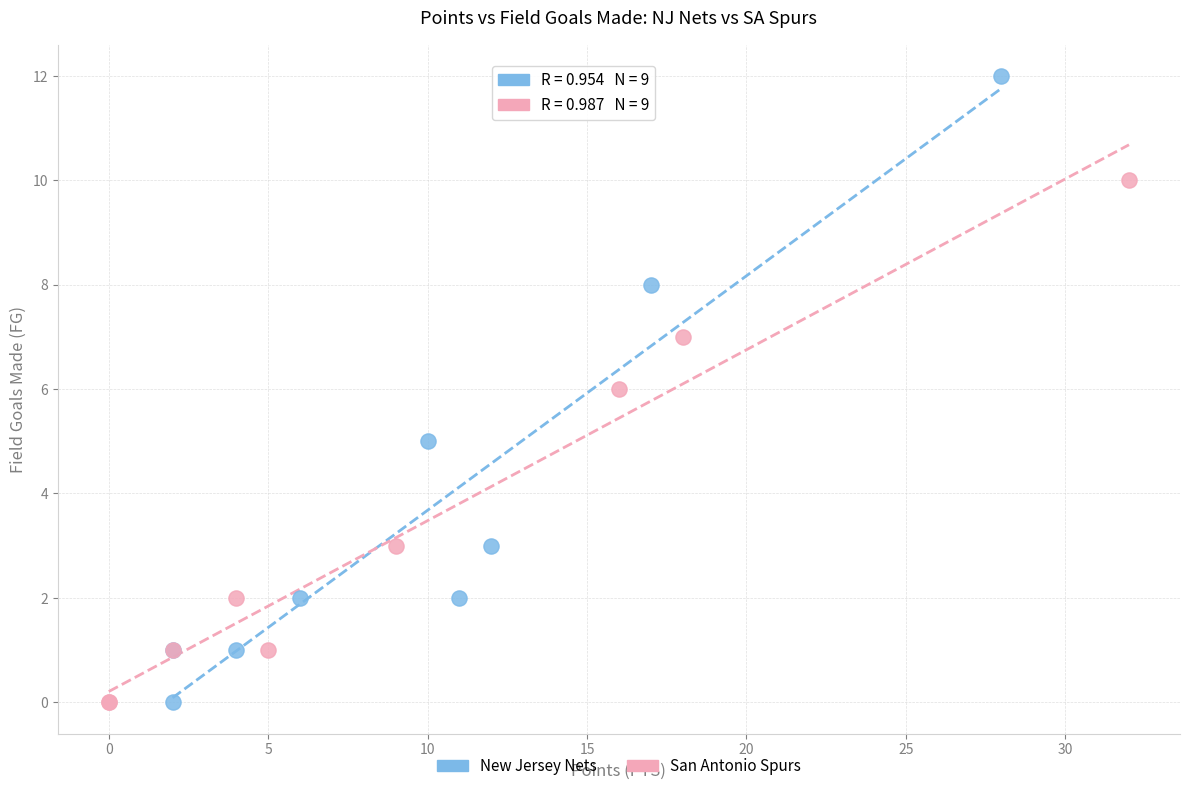

Which series has the widest spread of Y values?

New Jersey Nets